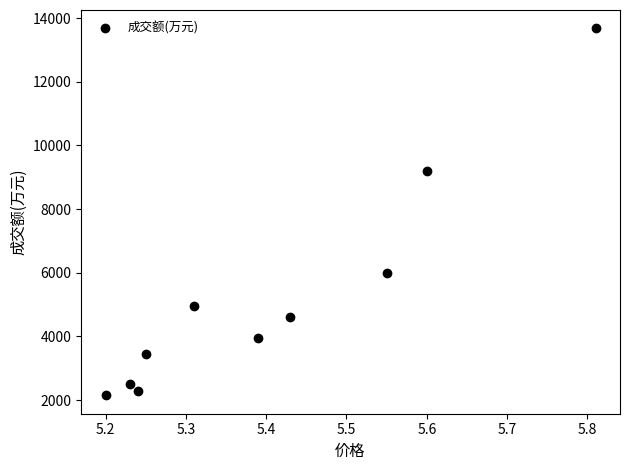

What is the range of Y values (max minus min)?

11526